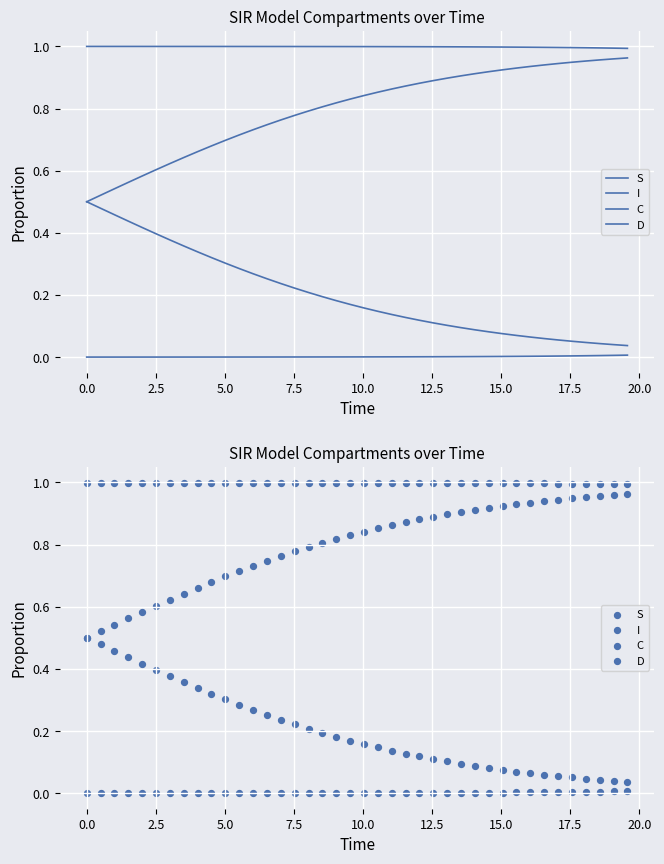

Which series has the largest total across all categories?

S